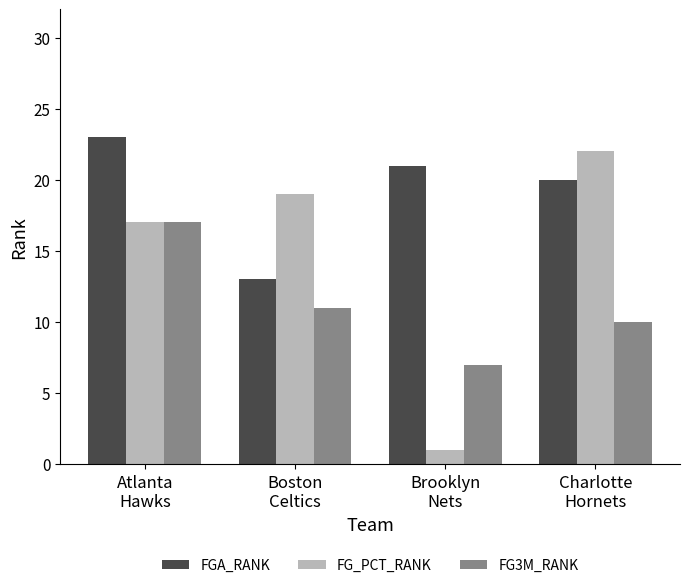

Rank the series at Charlotte
Hornets from highest to lowest value.

FG_PCT_RANK, FGA_RANK, FG3M_RANK